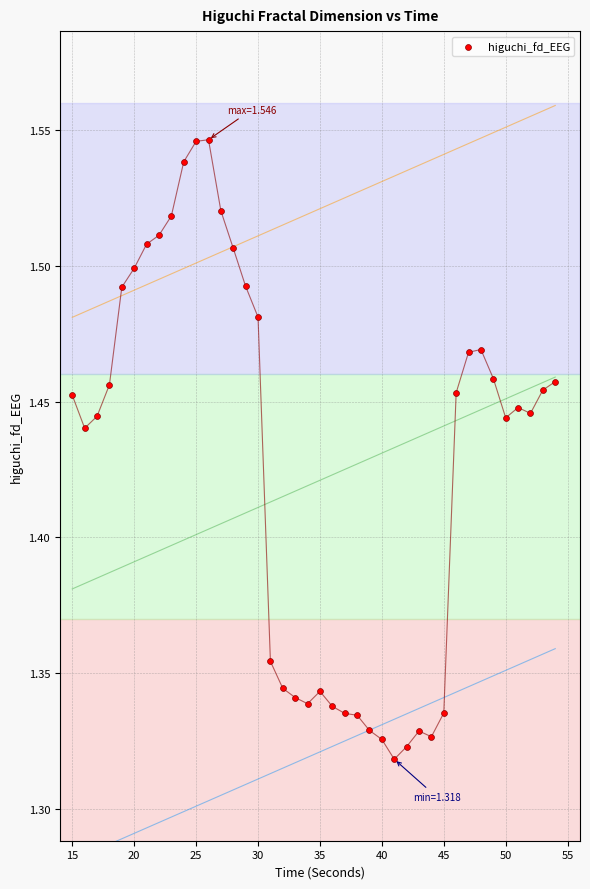

What is the range of X values (max minus min)?

39.0